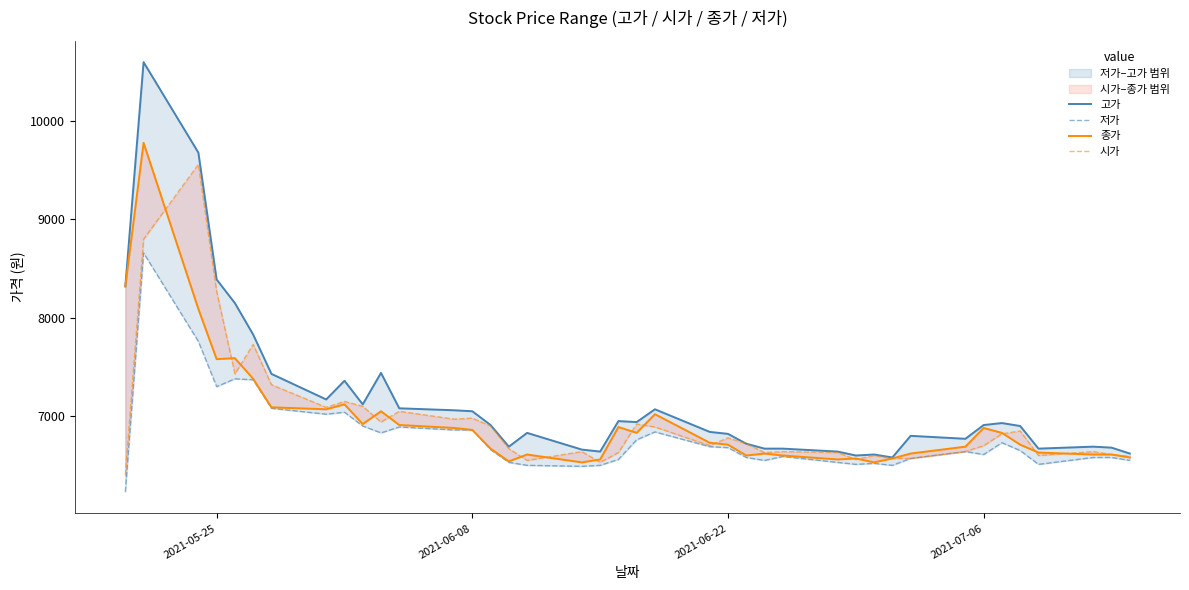

How many distinct data groups are displayed?

4